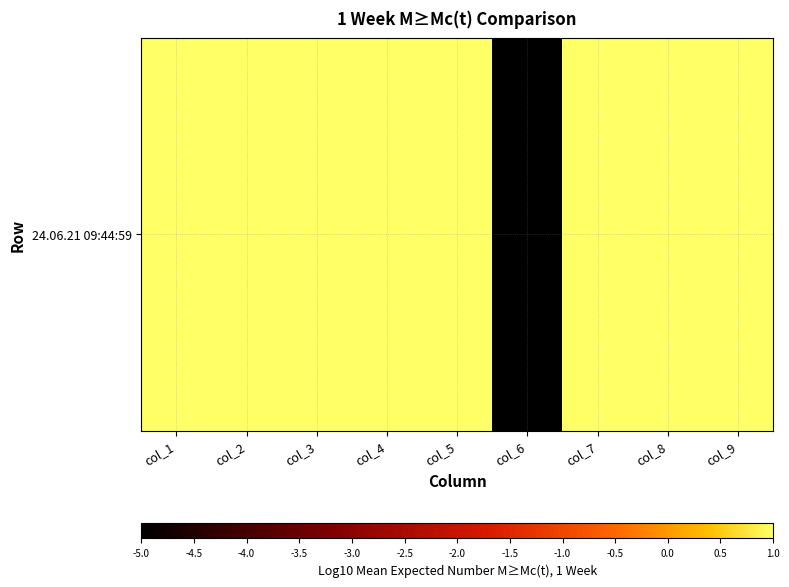

Approximately how many times larger is the value at col_9 compared to col_4?

1.0